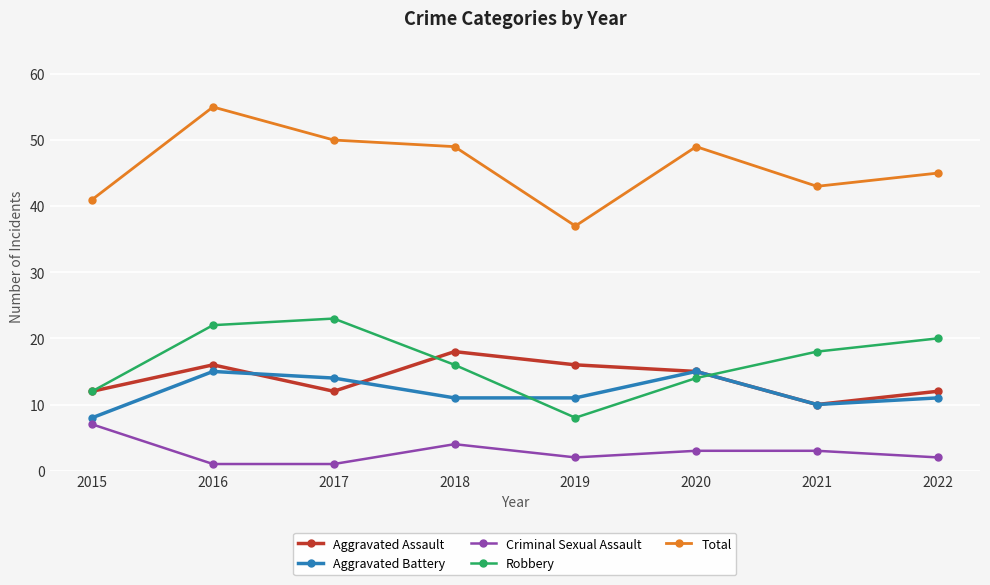

True or false: Robbery has a value of 18 at 2021.

True